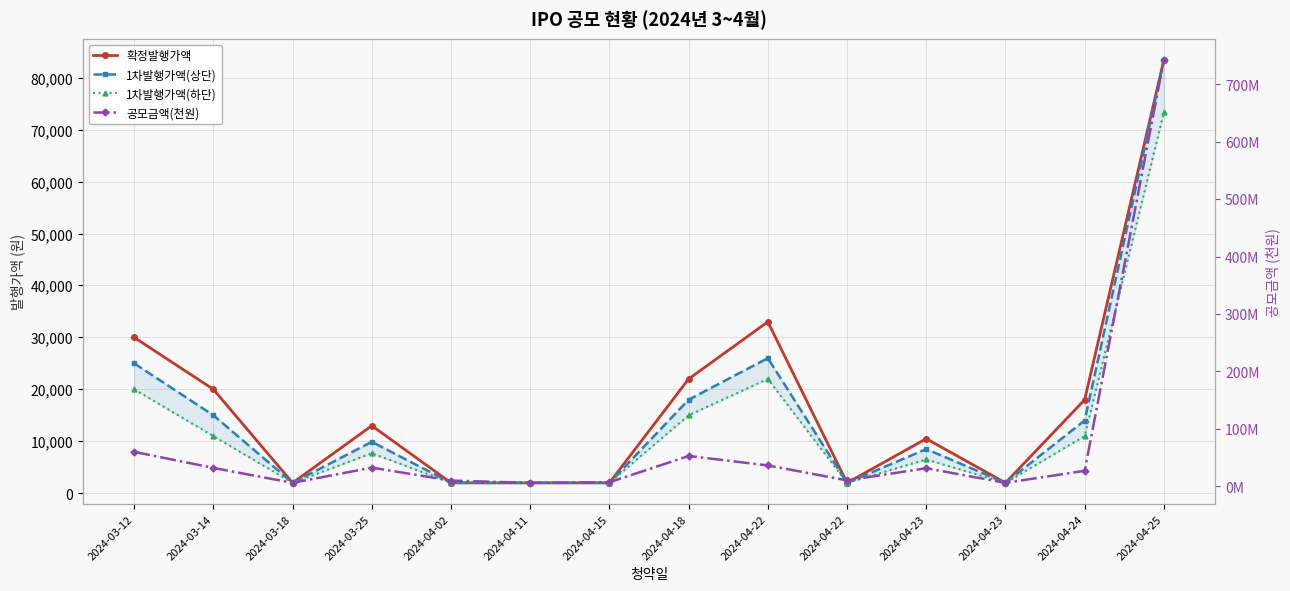

What is the difference between the highest and lowest values at 2024-04-23?

31493500